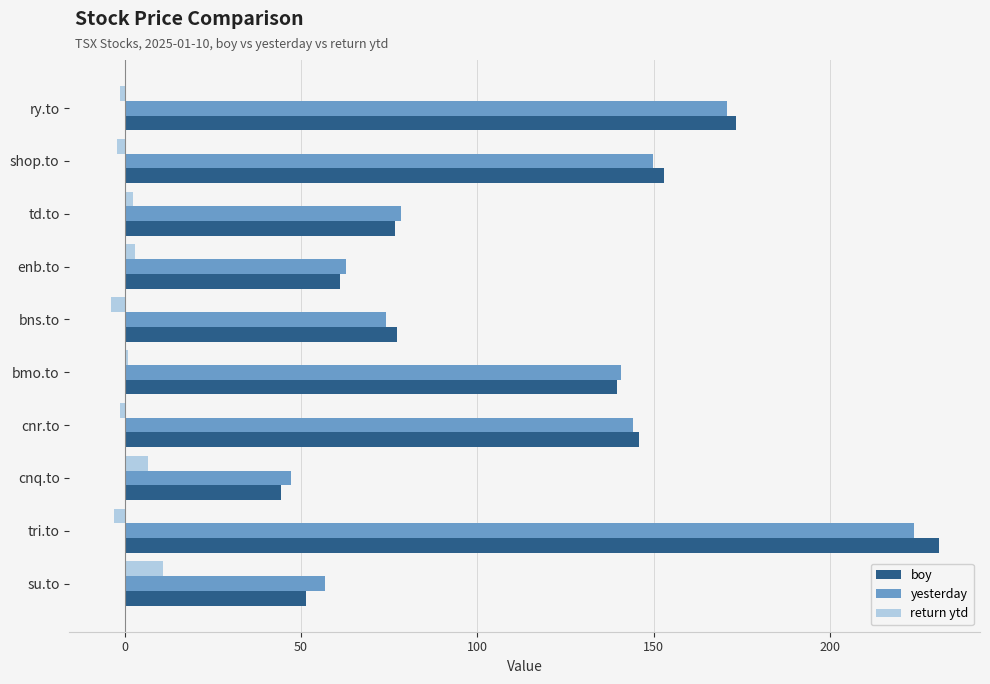

What is the difference between the maximum and second lowest values in the return ytd series?

13.7